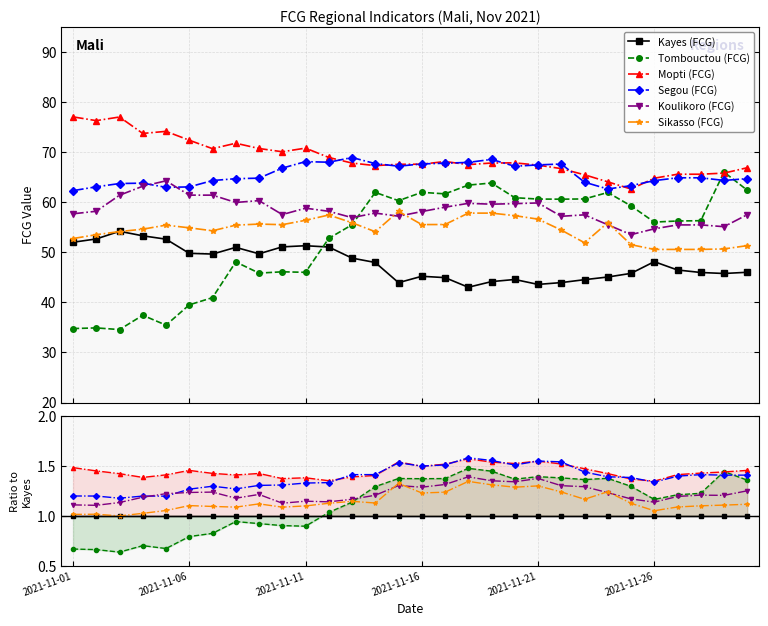

True or false: Mopti (FCG) and Koulikoro (FCG) cross at least once.

False